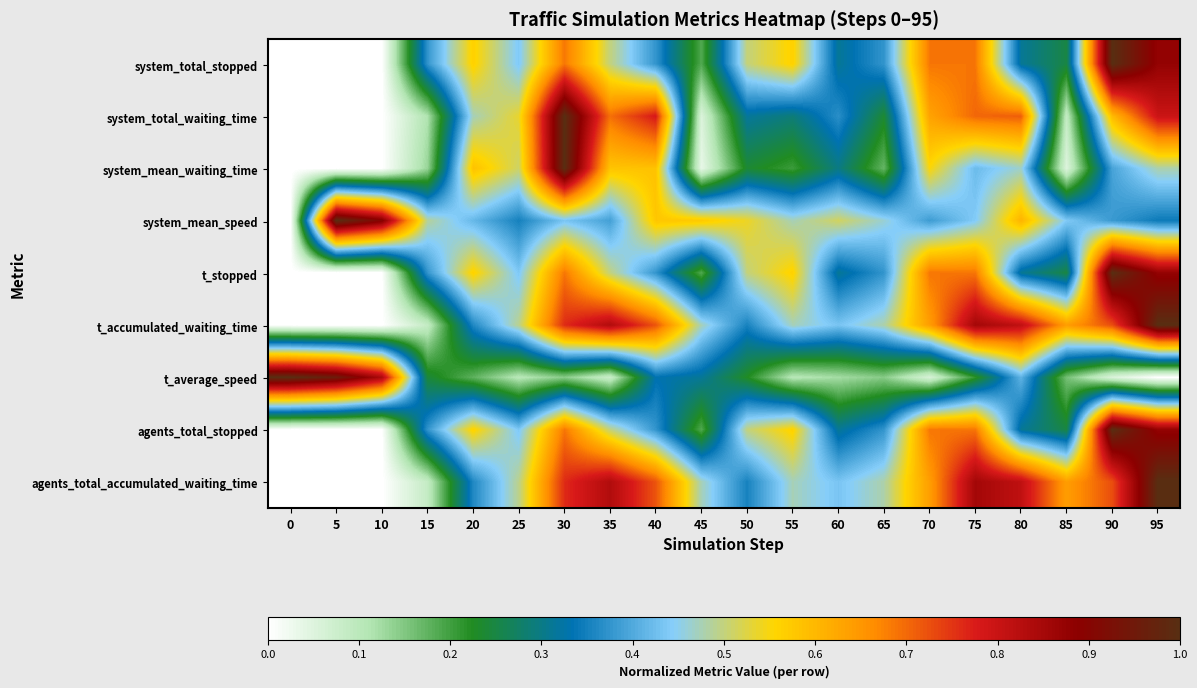

Reading right to left, list all the values displayed in this chart.

system_total_stopped: 95=0.9	90=1.0	85=0.2	80=0.3	75=0.7	70=0.7	65=0.4	60=0.3	55=0.6	50=0.5	45=0.2	40=0.4	35=0.5	30=0.7	25=0.4	20=0.6	15=0.4	10=0.0	5=0.0	0=0.0
system_total_waiting_time: 95=0.8	90=0.6	85=0.1	80=0.7	75=0.7	70=0.6	65=0.2	60=0.4	55=0.3	50=0.3	45=0.1	40=0.8	35=0.7	30=1.0	25=0.5	20=0.5	15=0.1	10=0.0	5=0.0	0=0.0
system_mean_waiting_time: 95=0.5	90=0.4	85=0.0	80=0.5	75=0.4	70=0.6	65=0.2	60=0.3	55=0.2	50=0.2	45=0.0	40=0.6	35=0.6	30=1.0	25=0.5	20=0.6	15=0.1	10=0.0	5=0.0	0=0.0
system_mean_speed: 95=0.3	90=0.4	85=0.4	80=0.6	75=0.4	70=0.4	65=0.5	60=0.5	55=0.5	50=0.5	45=0.6	40=0.6	35=0.4	30=0.4	25=0.4	20=0.4	15=0.5	10=0.9	5=1.0	0=0.0
t_stopped: 95=0.9	90=1.0	85=0.2	80=0.3	75=0.7	70=0.7	65=0.4	60=0.3	55=0.6	50=0.5	45=0.2	40=0.4	35=0.5	30=0.7	25=0.4	20=0.6	15=0.4	10=0.0	5=0.0	0=0.0
t_accumulated_waiting_time: 95=1.0	90=0.7	85=0.6	80=0.8	75=0.9	70=0.6	65=0.5	60=0.4	55=0.5	50=0.4	45=0.5	40=0.7	35=0.8	30=0.8	25=0.5	20=0.4	15=0.1	10=0.0	5=0.0	0=0.0
t_average_speed: 95=0.0	90=0.1	85=0.2	80=0.4	75=0.2	70=0.1	65=0.1	60=0.1	55=0.1	50=0.2	45=0.3	40=0.3	35=0.1	30=0.1	25=0.1	20=0.2	15=0.2	10=0.8	5=1.0	0=1.0
agents_total_stopped: 95=0.9	90=1.0	85=0.2	80=0.3	75=0.7	70=0.7	65=0.4	60=0.3	55=0.6	50=0.5	45=0.2	40=0.4	35=0.5	30=0.7	25=0.4	20=0.6	15=0.4	10=0.0	5=0.0	0=0.0
agents_total_accumulated_waiting_time: 95=1.0	90=0.7	85=0.6	80=0.8	75=0.9	70=0.6	65=0.5	60=0.4	55=0.5	50=0.4	45=0.5	40=0.7	35=0.8	30=0.8	25=0.5	20=0.4	15=0.1	10=0.0	5=0.0	0=0.0